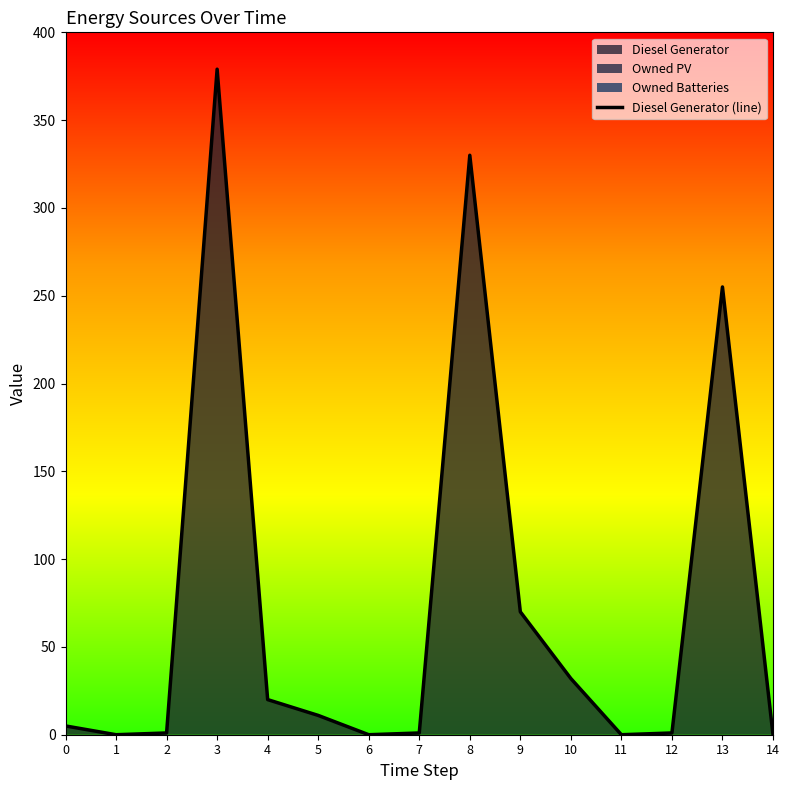

How many data points are less than 5?

7